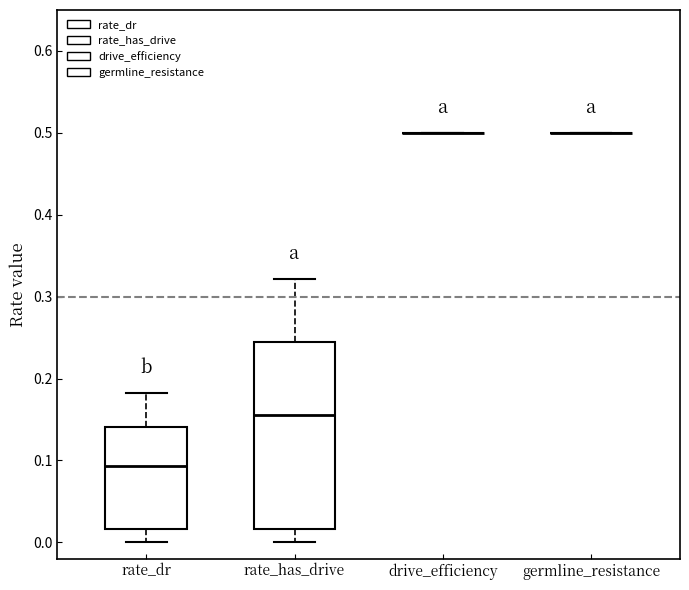

Reading left to right, read every box against the y-axis: the position of its median line, the range the box covers, and the ends of its whiskers. The values are not printed on the chart, so give them approximately, as read against the axis.

rate_dr: median 0.09, box 0.02 to 0.14, whiskers 0.00 to 0.18
rate_has_drive: median 0.16, box 0.02 to 0.25, whiskers 0.00 to 0.32
drive_efficiency: box collapsed to a line at 0.50, whiskers 0.50 to 0.50
germline_resistance: box collapsed to a line at 0.50, whiskers 0.50 to 0.50